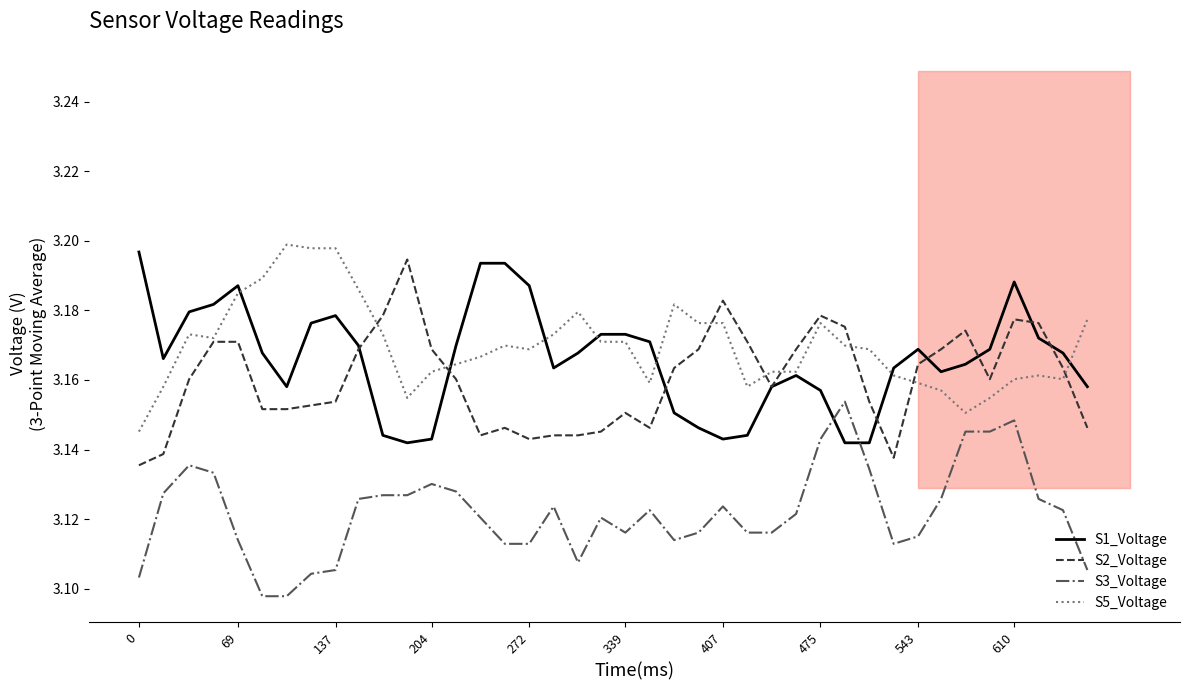

True or false: S3_Voltage and S1_Voltage intersect in this chart.

True